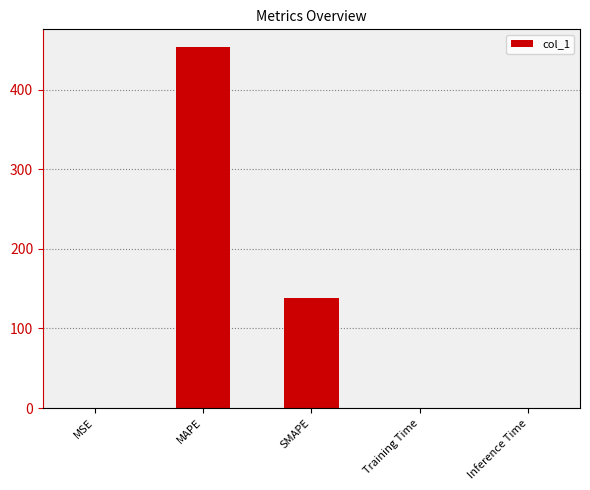

What is the change in value from MAPE to Inference Time?

-453.3